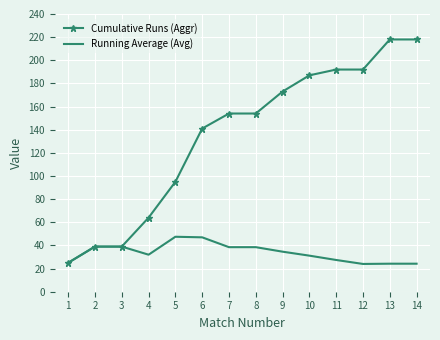

What is the sum of the Running Average (Avg) values at 3 and 6?

86.0